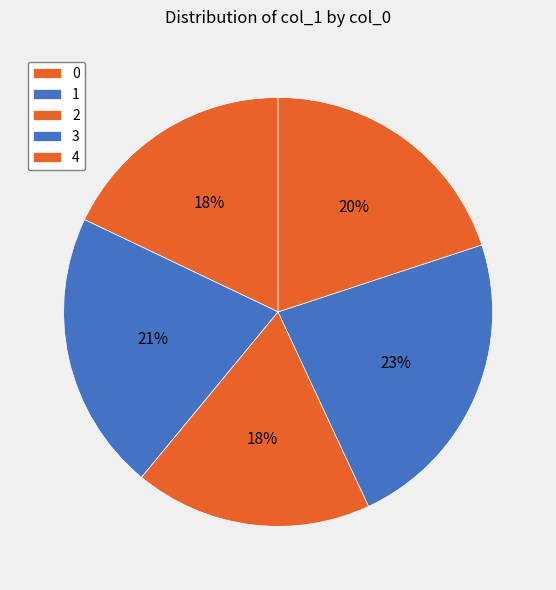

To the nearest percent, what portion does 4 represent?

20%